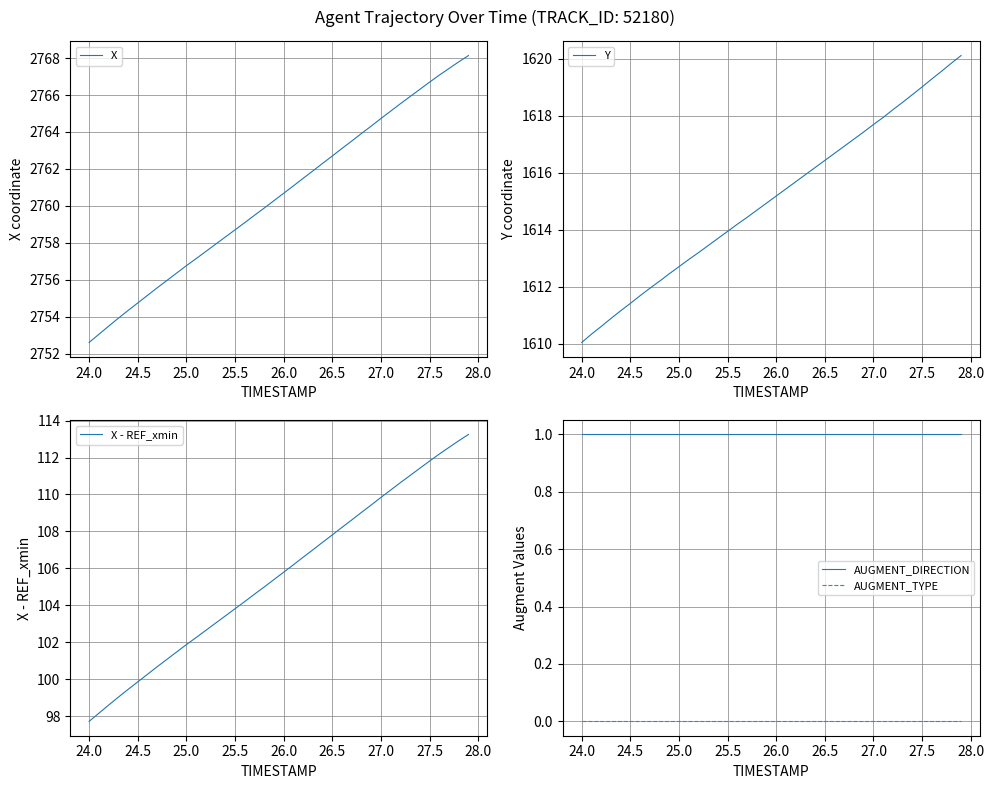

True or false: X has more than 2 interior local peaks.

False